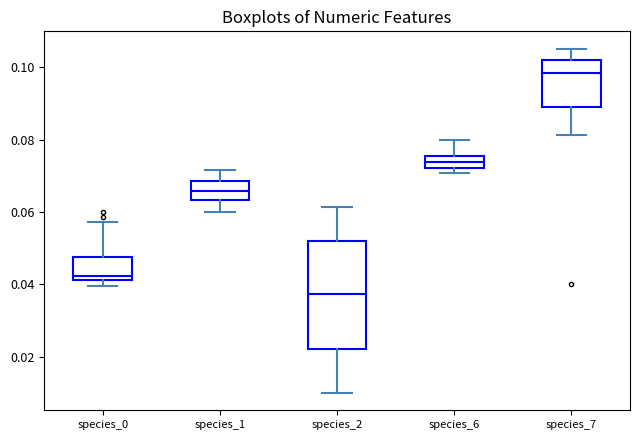

Reading left to right, read every box against the y-axis: the position of its median line, the range the box covers, and the ends of its whiskers. The values are not printed on the chart, so give them approximately, as read against the axis.

species_0: median 0.042 (just above the box's lower edge), box 0.042 to 0.048, whiskers 0.040 to 0.058
species_1: median 0.066, box 0.064 to 0.068, whiskers 0.060 to 0.072
species_2: median 0.038, box 0.022 to 0.052, whiskers 0.010 to 0.062
species_6: median 0.074, box 0.072 to 0.076, whiskers 0.070 to 0.080
species_7: median 0.098, box 0.090 to 0.102, whiskers 0.082 to 0.106